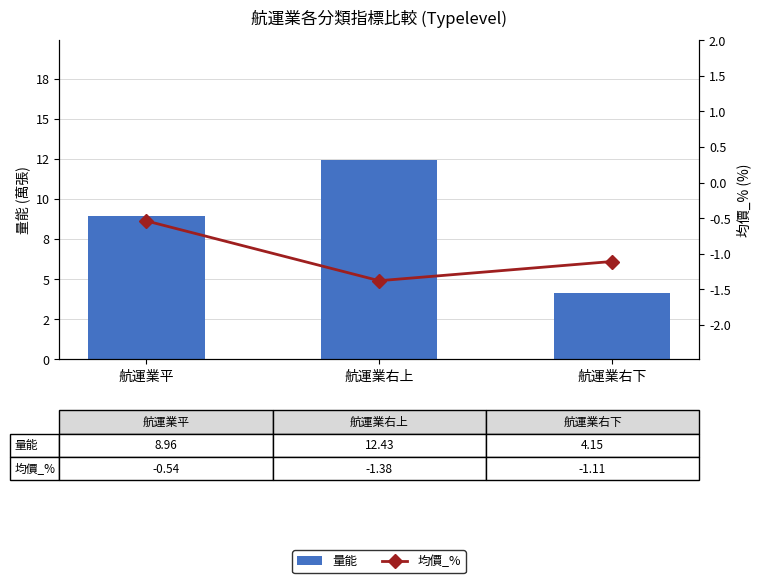

What is the value of the 均價_% bar at the 1st from the left?

-0.5